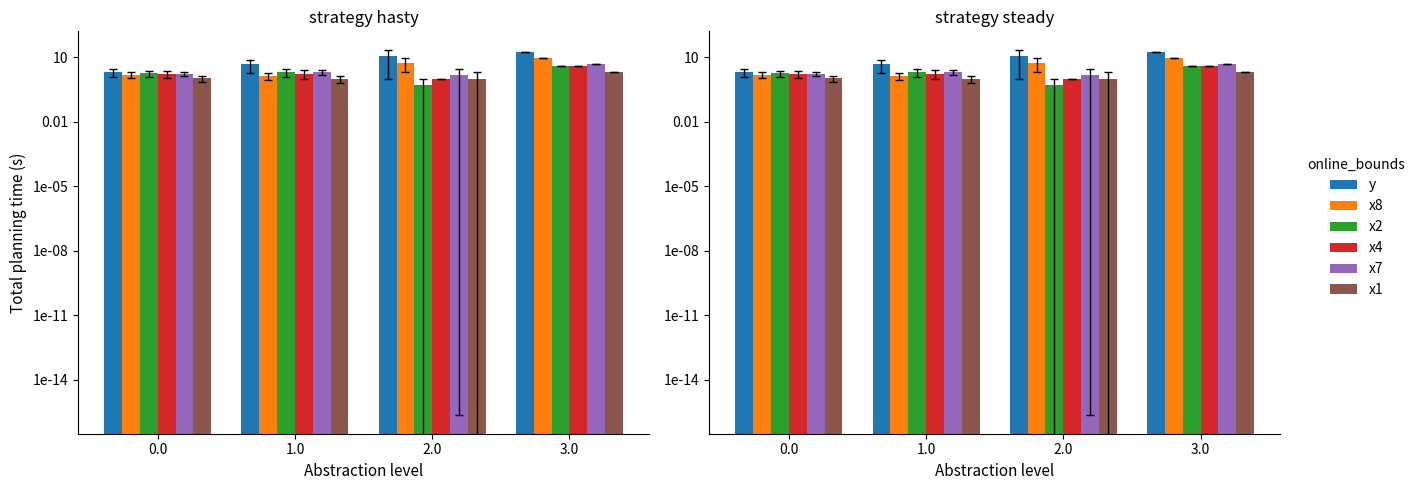

Reading left to right, transcribe all the data shown in this chart.

y: 0.0=2.0	1.0=4.7	2.0=12.0	3.0=17.0
x8: 0.0=1.6	1.0=1.4	2.0=5.5	3.0=9.0
x2: 0.0=1.8	1.0=2.0	2.0=0.5	3.0=4.0
x4: 0.0=1.7	1.0=1.7	2.0=1.0	3.0=4.0
x7: 0.0=1.7	1.0=2.0	2.0=1.5	3.0=5.0
x1: 0.0=1.1	1.0=1.0	2.0=1.0	3.0=2.0